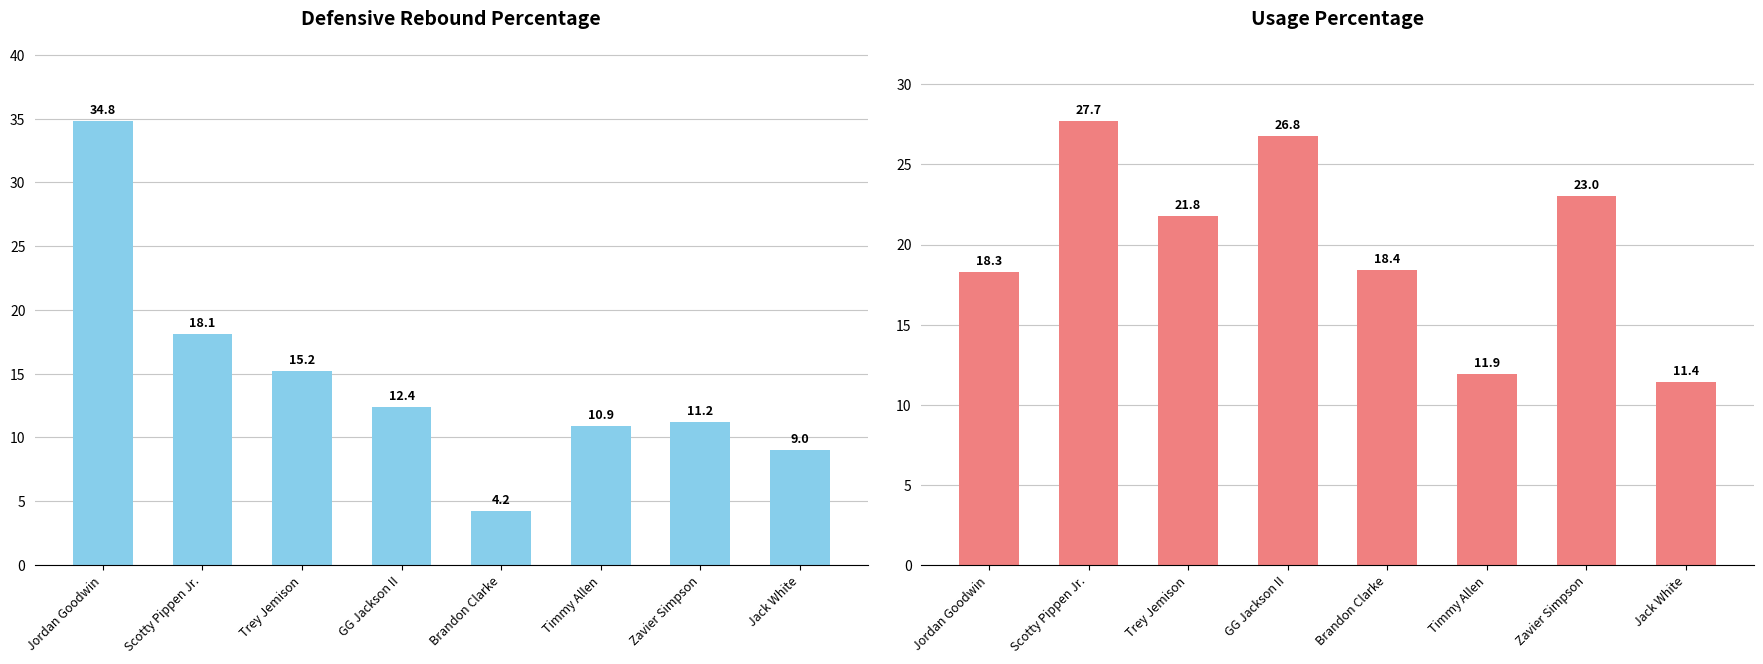

What is the minimum value for Usage Percentage?

11.4